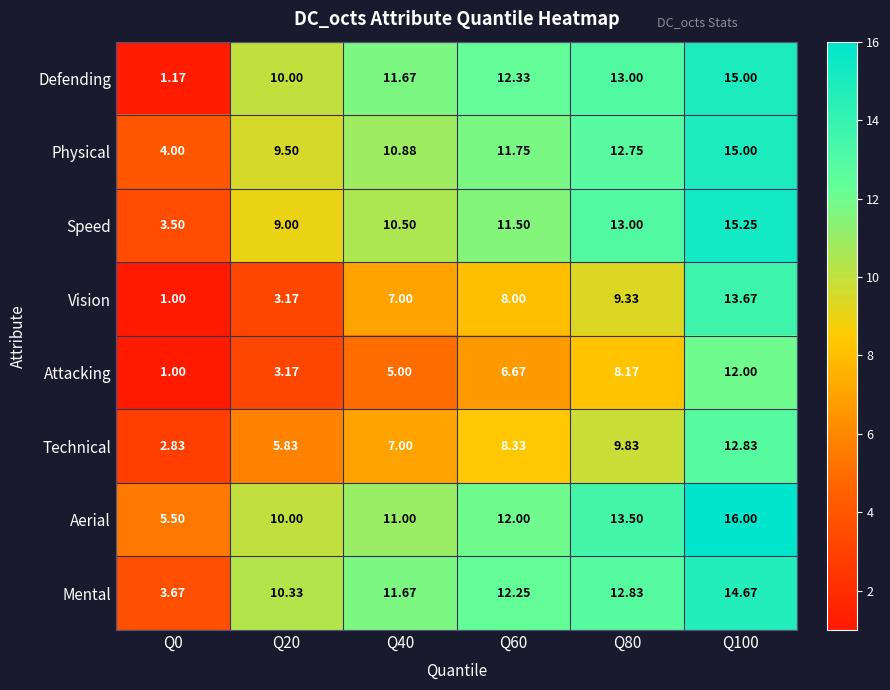

Which series has the widest spread of values?

Defending